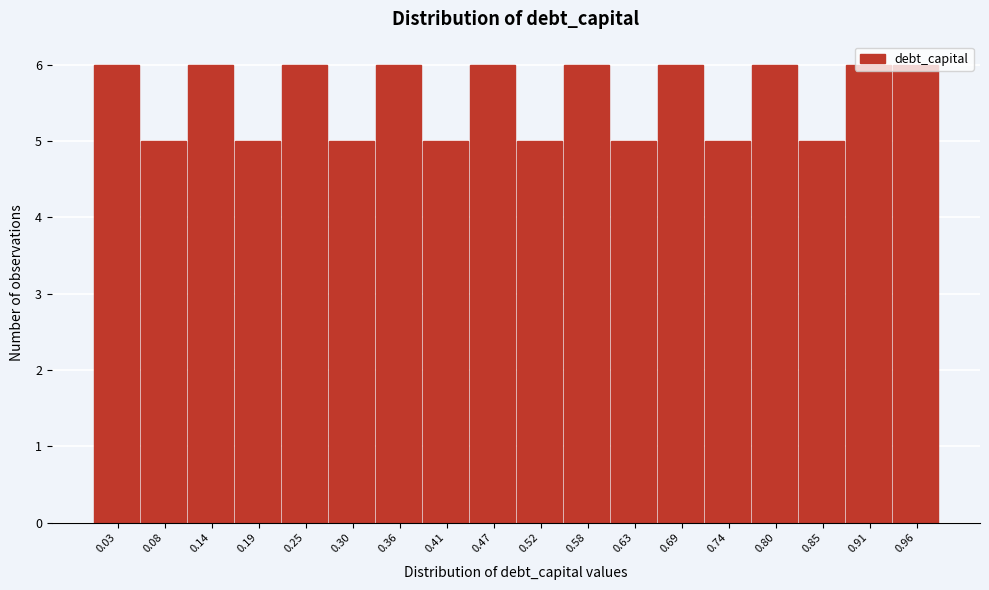

Reading left to right, list every bar in this chart as the range it spans on the x-axis followed by its height. Neither the bar edges nor the heights are printed on the chart, so give them approximately, as read against the axes.

0.000 to 0.055: 6
0.055 to 0.110: 5
0.110 to 0.165: 6
0.165 to 0.220: 5
0.220 to 0.275: 6
0.275 to 0.330: 5
0.330 to 0.385: 6
0.385 to 0.440: 5
0.440 to 0.495: 6
0.495 to 0.550: 5
0.550 to 0.605: 6
0.605 to 0.660: 5
0.660 to 0.715: 6
0.715 to 0.770: 5
0.770 to 0.825: 6
0.825 to 0.880: 5
0.880 to 0.935: 6
0.935 to 0.990: 6